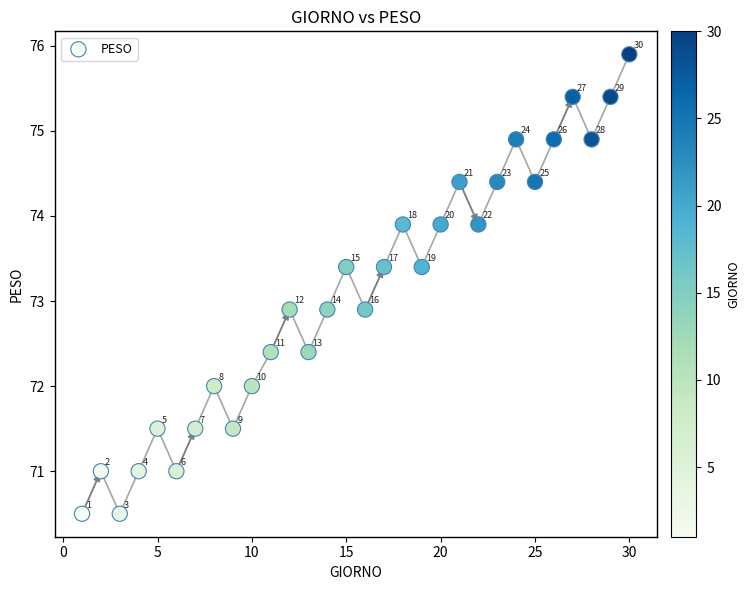

What Y value in the scatter plot is closest to 73?

72.9